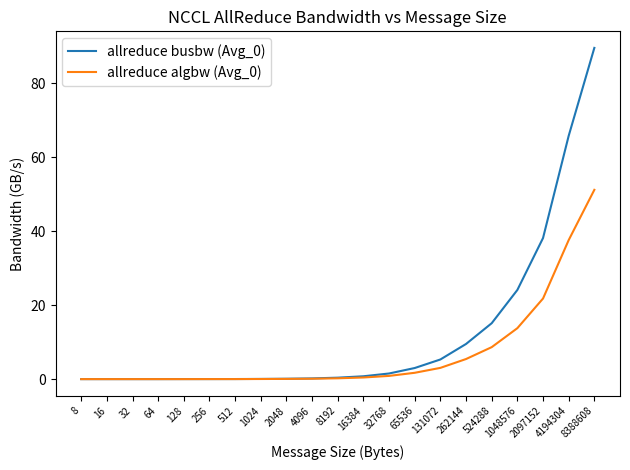

What is the difference between the highest and lowest values at 524288?

6.5